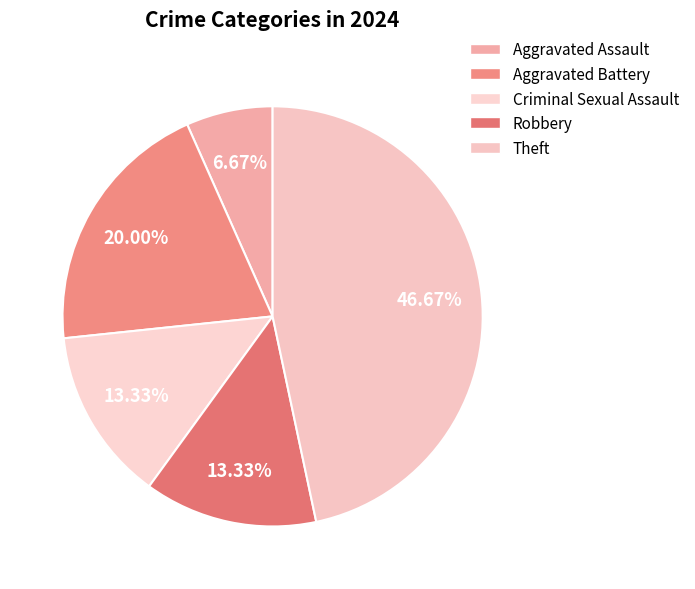

How many slices are in this pie chart?

5